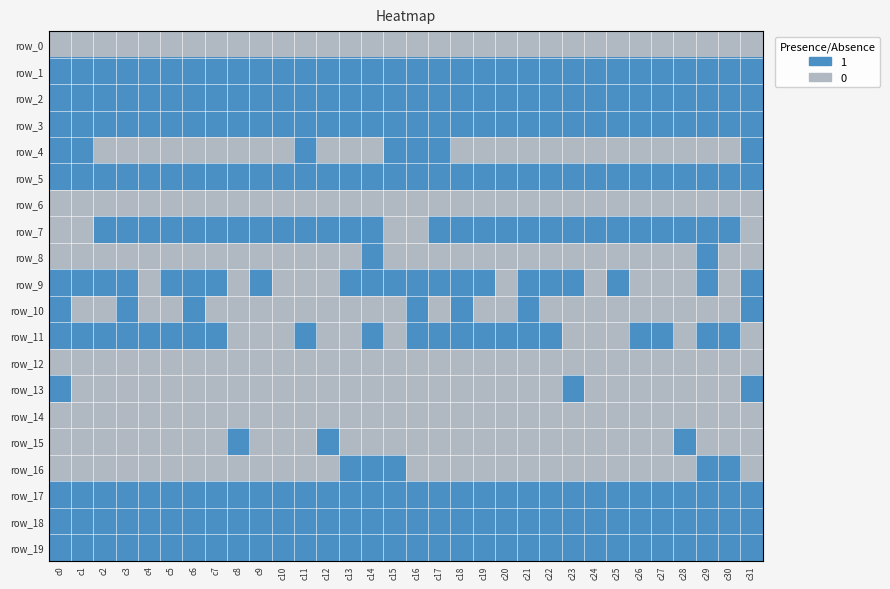

Which series has the widest spread of values?

row_4